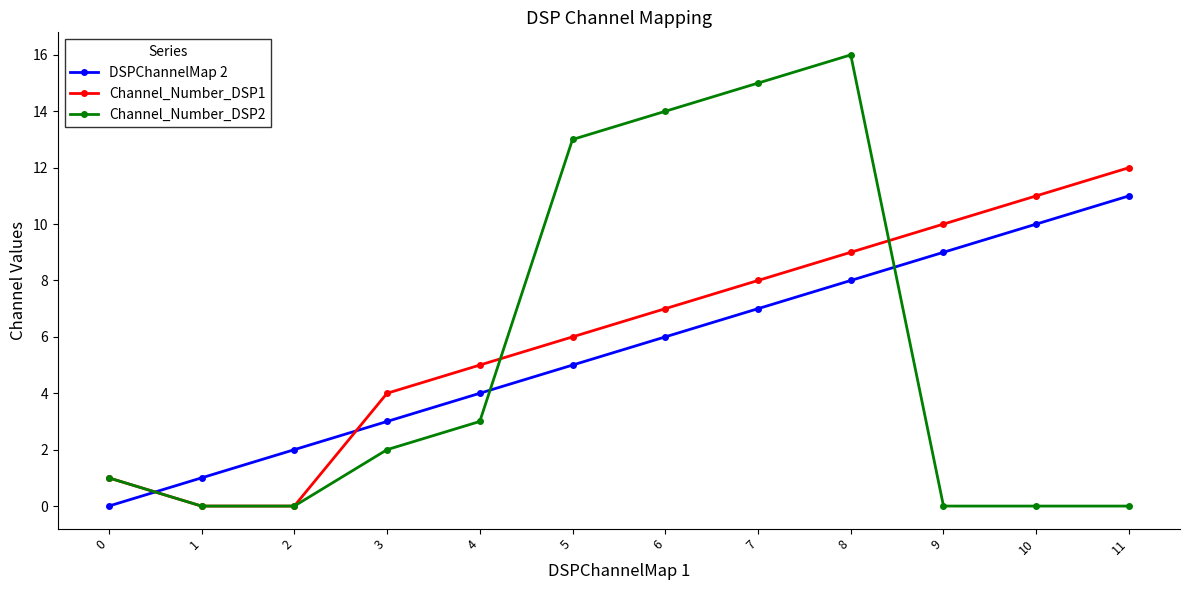

The value of Channel_Number_DSP1 at 4 is 7. True or false?

False